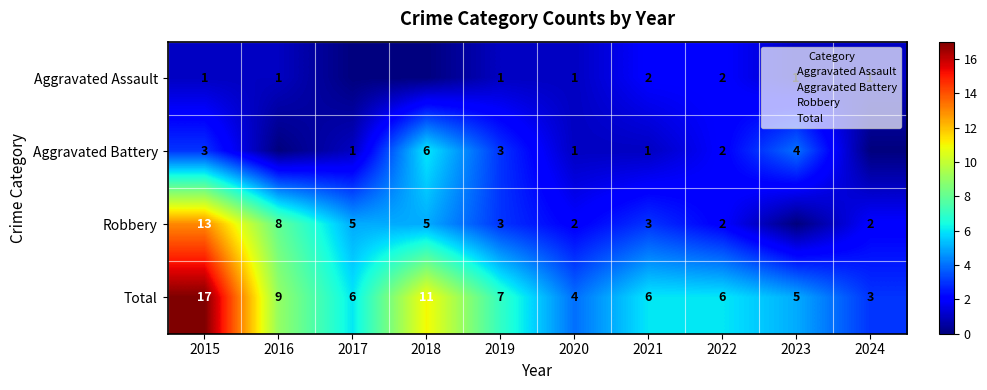

At how many categories does at least one series exceed 7?

3